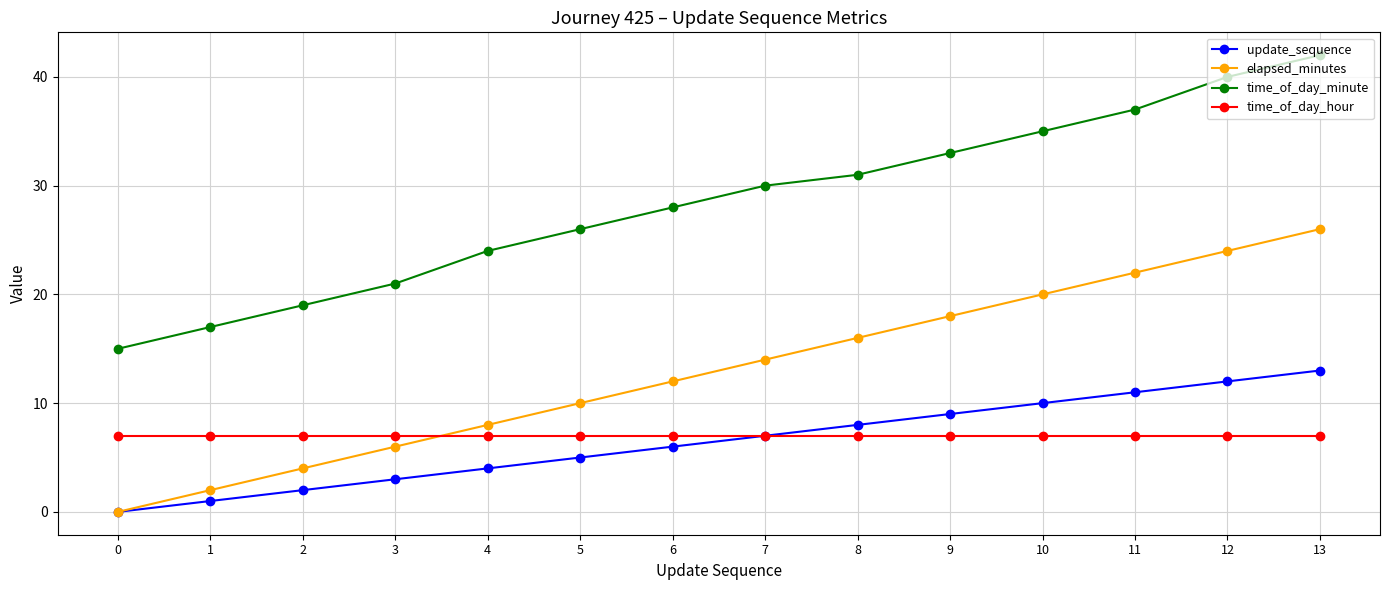

True or false: time_of_day_minute and time_of_day_hour intersect in this chart.

False